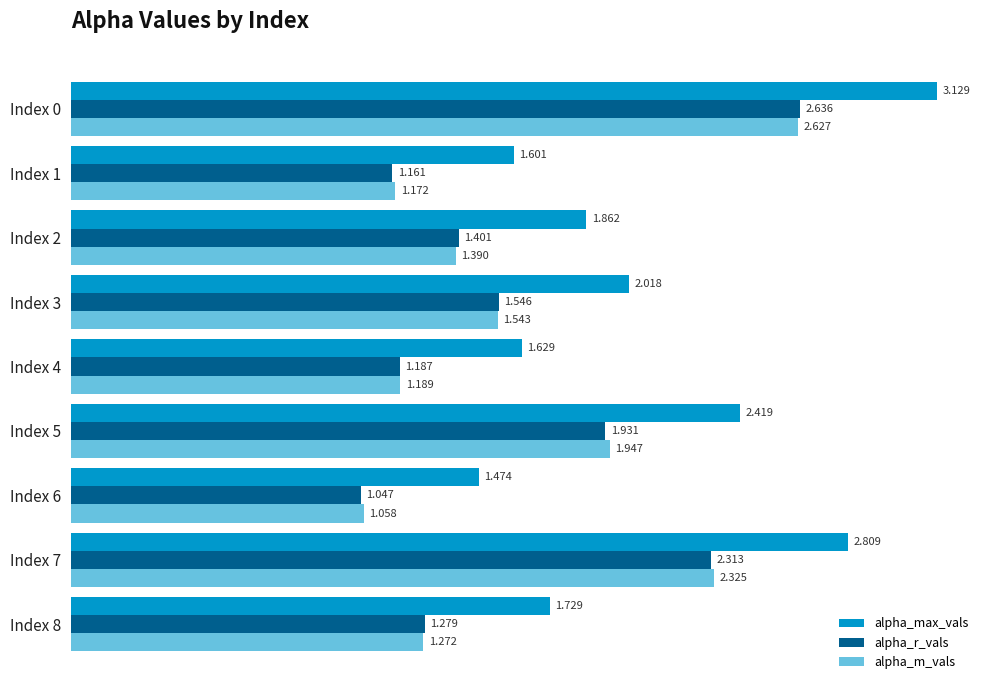

What are all the series names shown in the legend?

alpha_max_vals, alpha_r_vals, alpha_m_vals